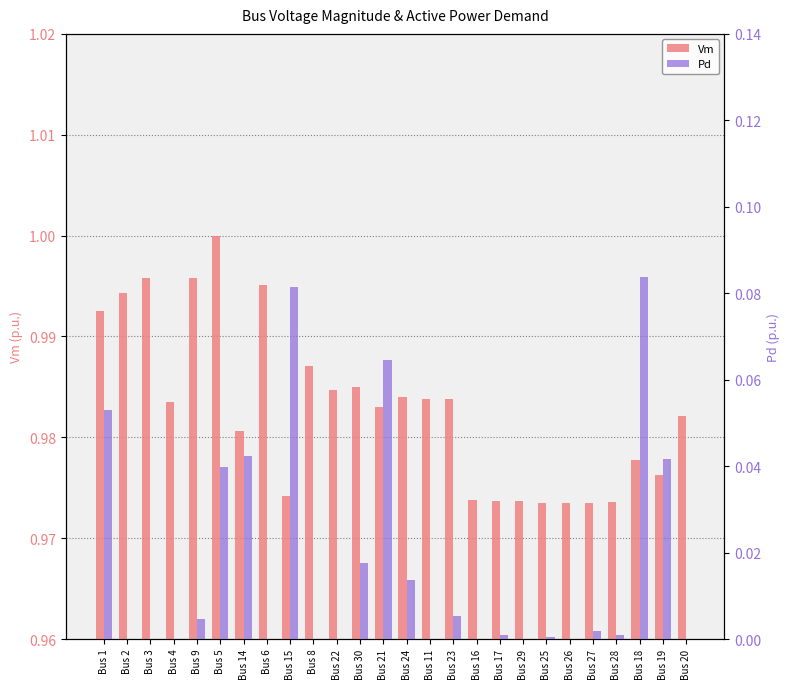

Which series has the largest total across all categories?

Vm